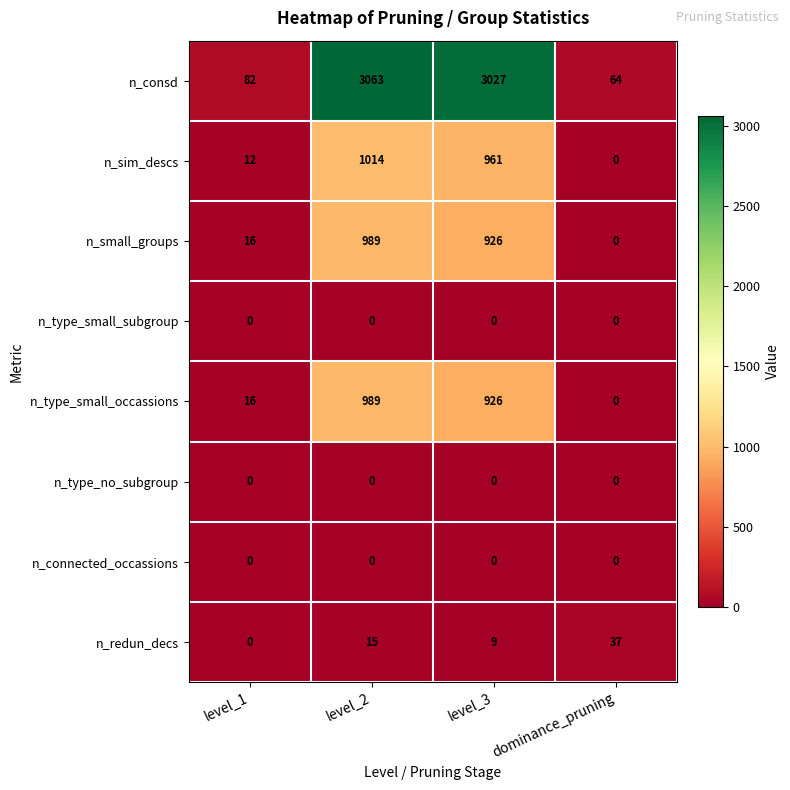

Which series has the largest total across all categories?

n_consd